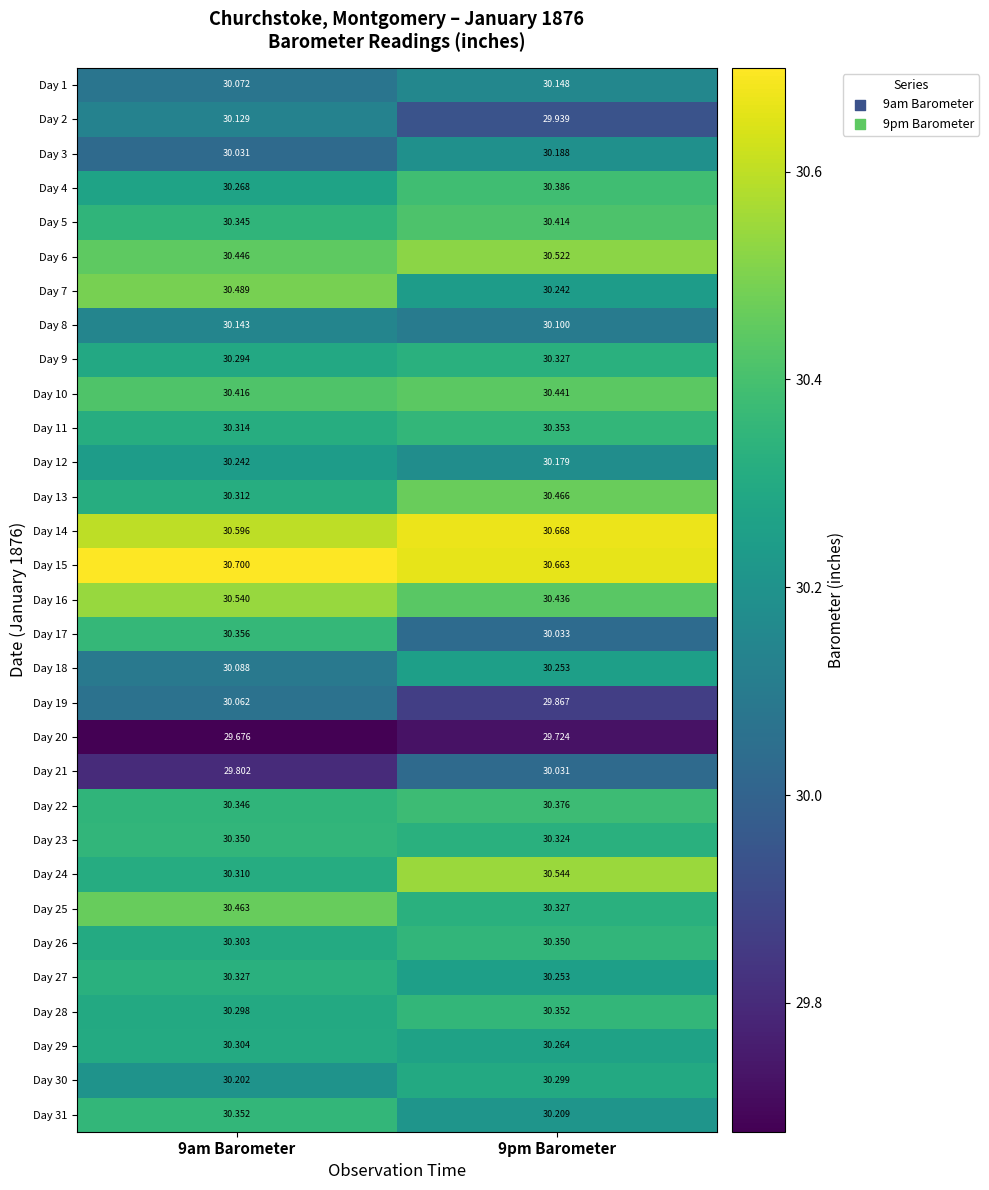

Which series has the largest total across all categories?

Day 15